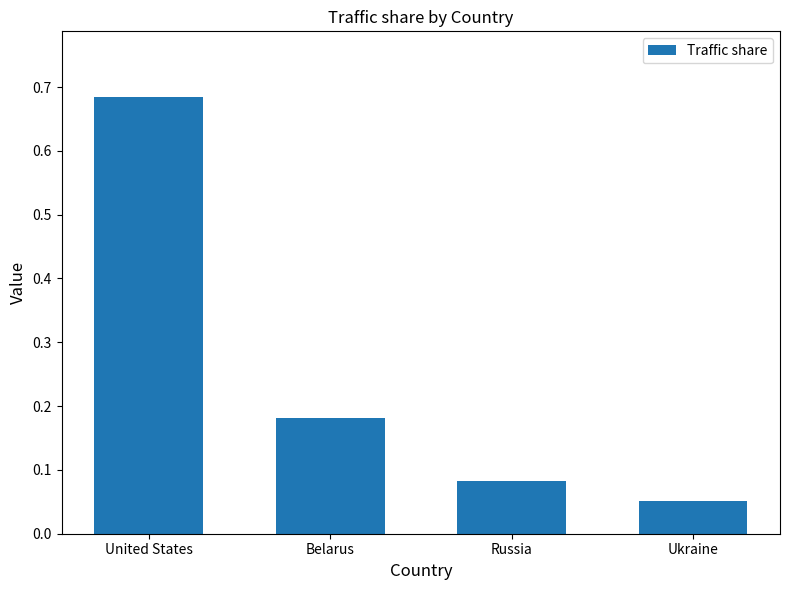

Where is the data nearest to the value 0?

Ukraine